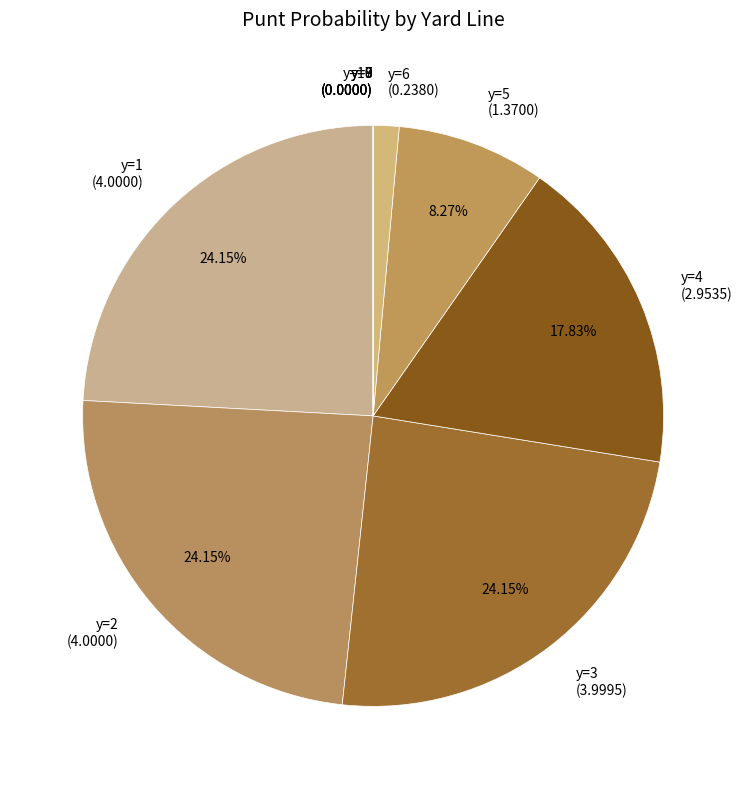

Between y=4 (2.9535) and y=2 (4.0000), which is larger?

y=2 (4.0000)